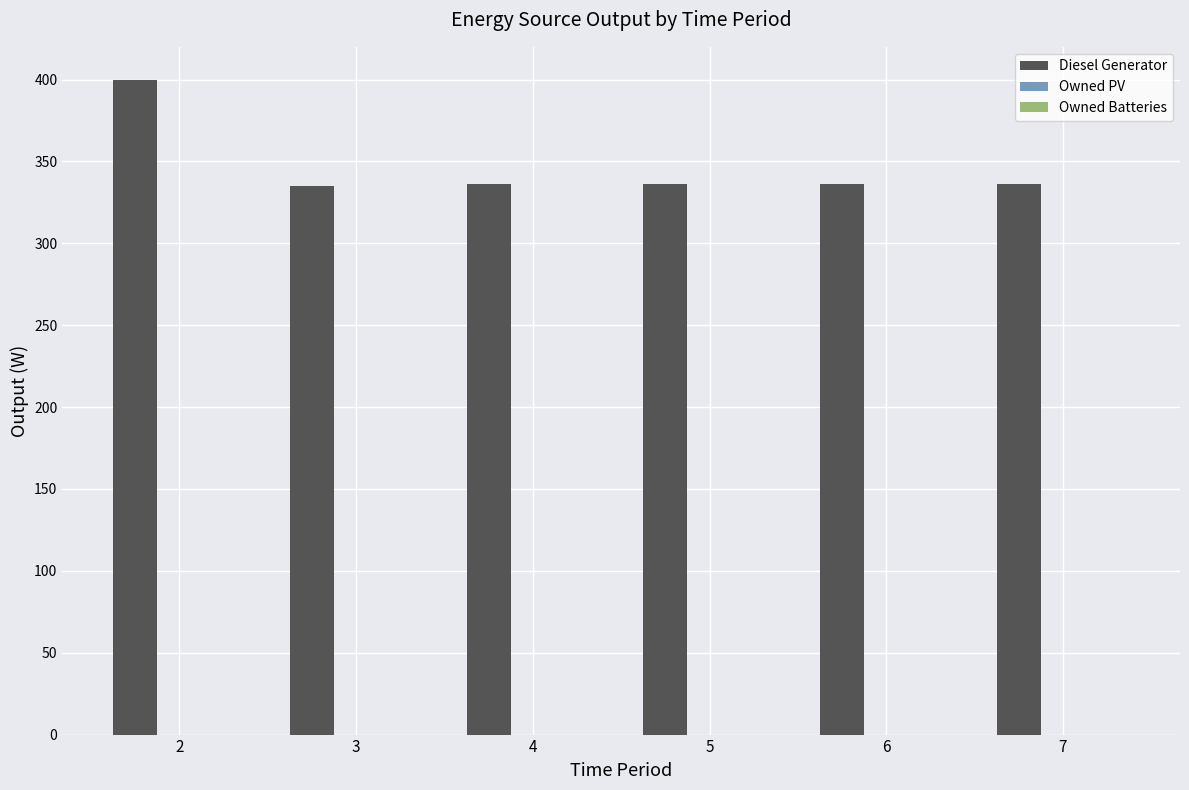

What is the value of the 4th bar from the left?

336